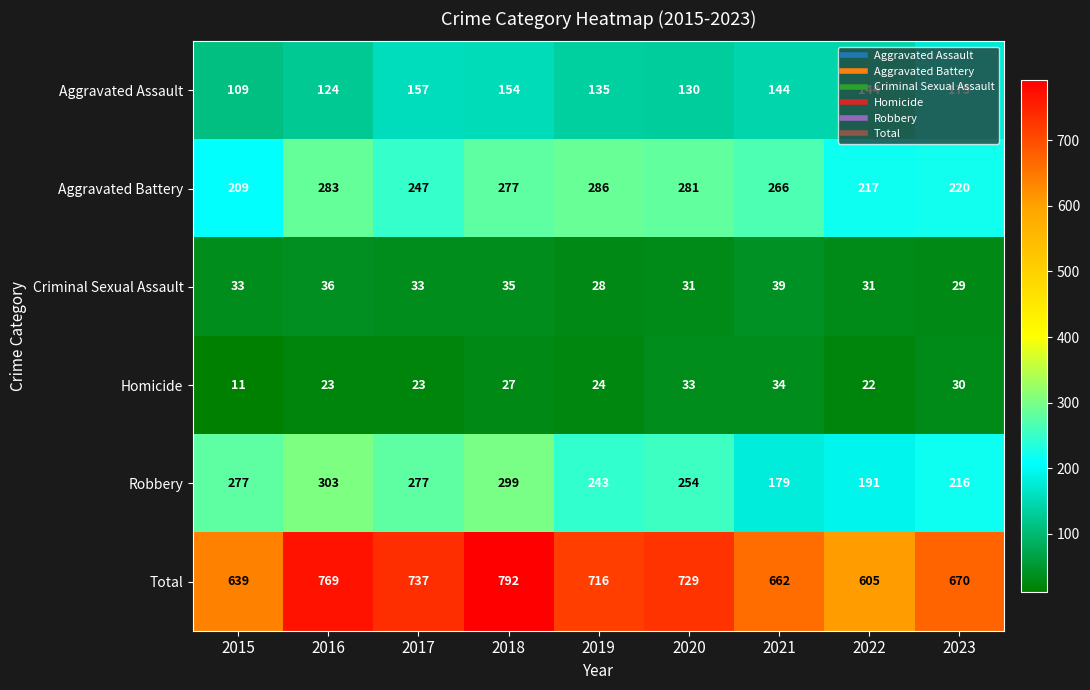

What is the spread (max minus min) of values at 2023?

641